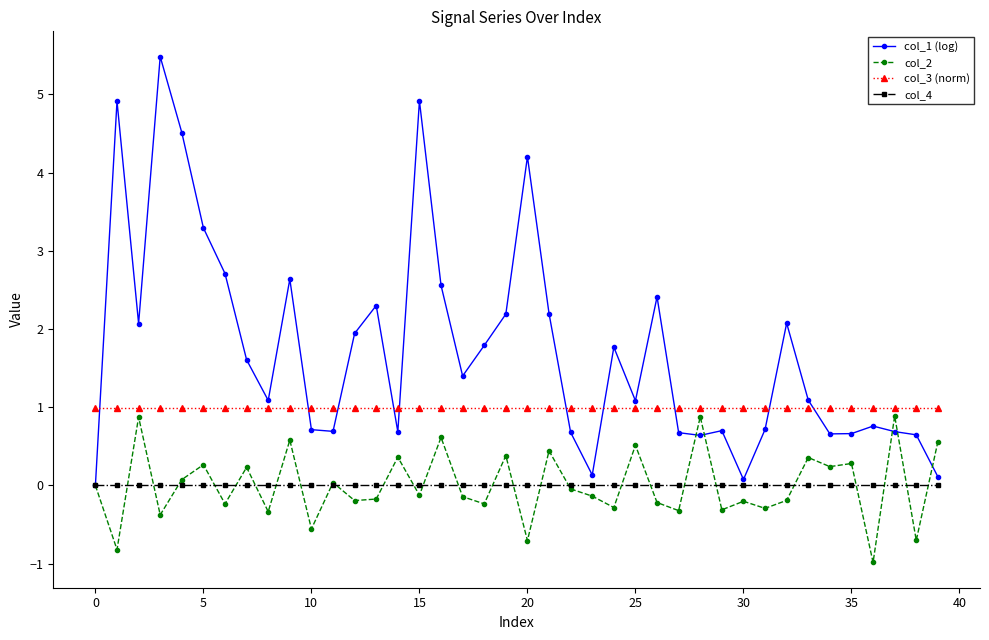

Rank the series by their maximum value, from lowest to highest.

col_4, col_2, col_3 (norm), col_1 (log)